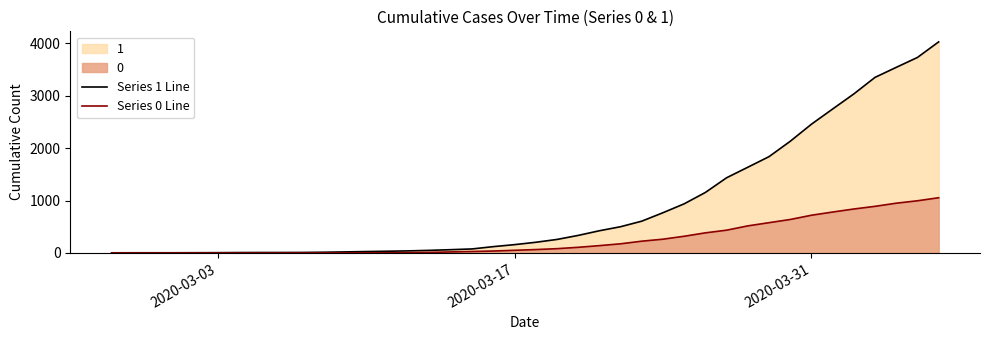

How many distinct data groups are displayed?

2